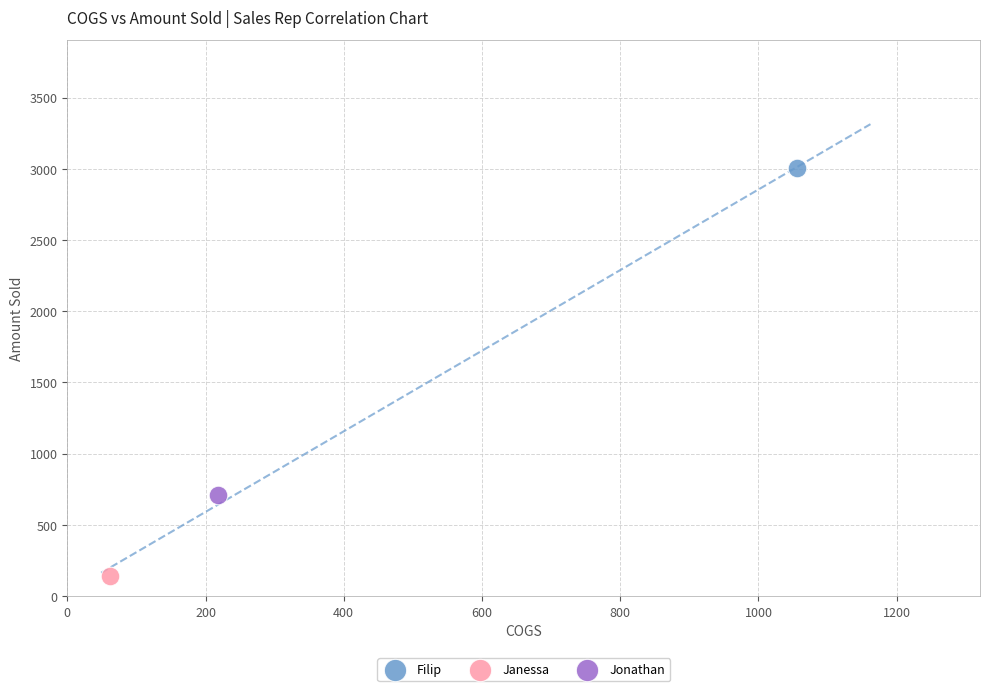

What are all the series names shown in the legend?

Filip, Janessa, Jonathan